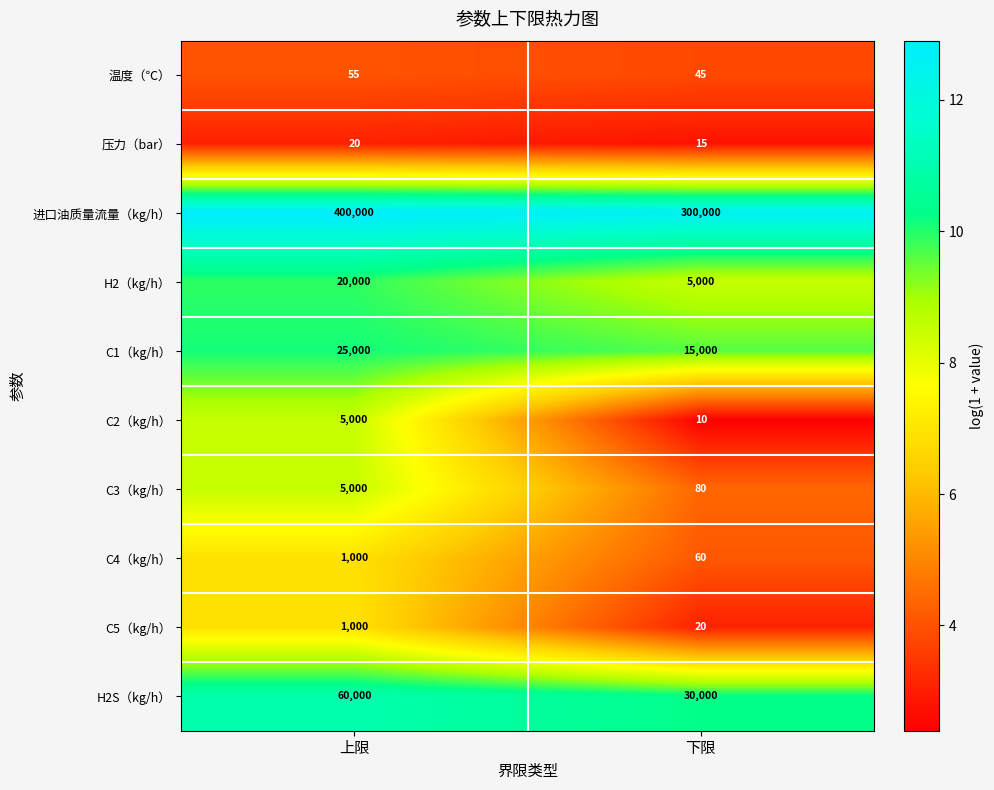

What is the total value across all series at 上限?

517075